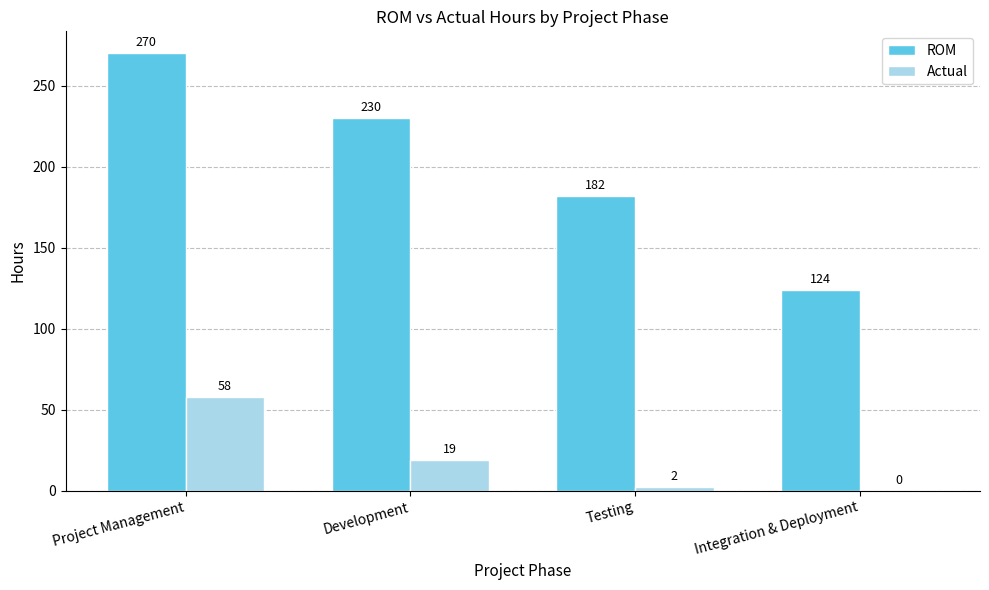

Which category has the highest value in the Actual series?

Project Management